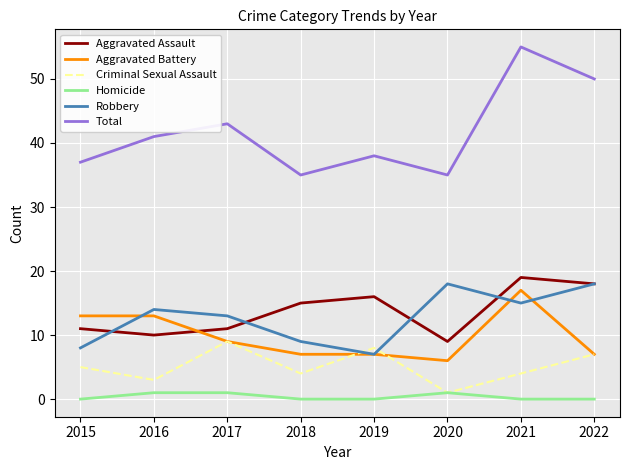

Which series has the largest total across all categories?

Total